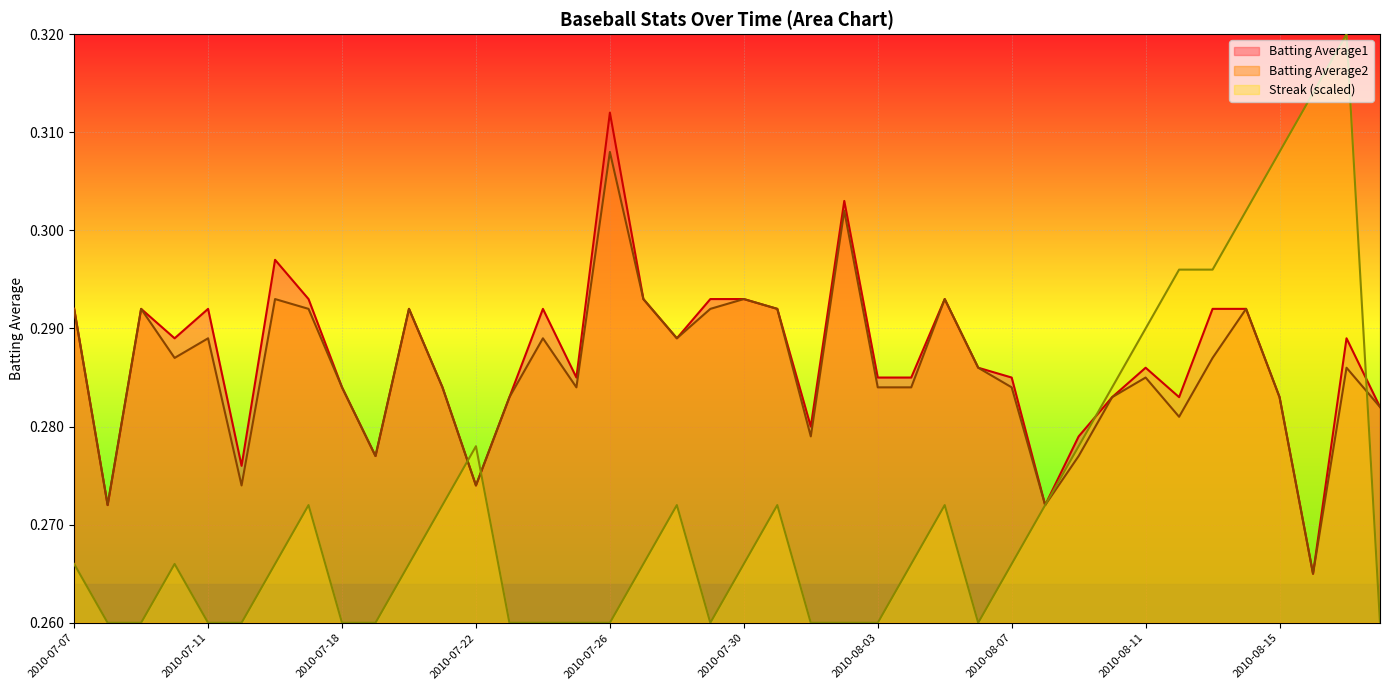

Read the Batting Average2 value at 2010-08-13.

0.3